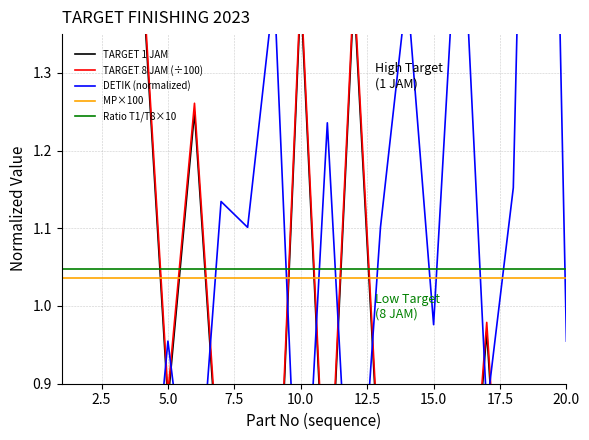

Reading left to right, extract all data points from this chart.

TARGET 1 JAM: 1.4	2.8	1.4	1.4	0.9	1.2	0.7	0.8	0.6	1.4	0.7	1.4	0.8	0.6	0.9	0.5	1.0	0.4	0.3	0.9
TARGET 8 JAM (÷100): 1.4	2.8	1.4	1.5	0.9	1.3	0.7	0.8	0.6	1.4	0.7	1.4	0.8	0.6	0.9	0.5	1.0	0.4	0.3	0.9
DETIK (normalized): 0.6	0.3	0.6	0.6	1.0	0.7	1.1	1.1	1.4	0.6	1.2	0.6	1.1	1.4	1.0	1.6	0.9	1.2	2.6	1.0
MP×100: 1.0	1.0	1.0	1.0	1.0	1.0	1.0	1.0	1.0	1.0	1.0	1.0	1.0	1.0	1.0	1.0	1.0	1.0	1.0	1.0
Ratio T1/T8×10: 1.0	1.0	1.0	1.0	1.0	1.0	1.0	1.0	1.0	1.0	1.0	1.0	1.0	1.0	1.0	1.0	1.0	1.0	1.0	1.0